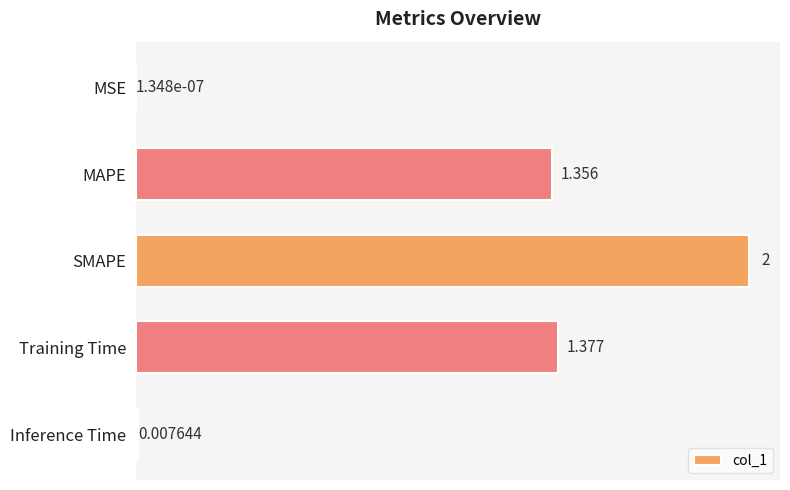

Which has a higher value, MSE or MAPE?

MAPE